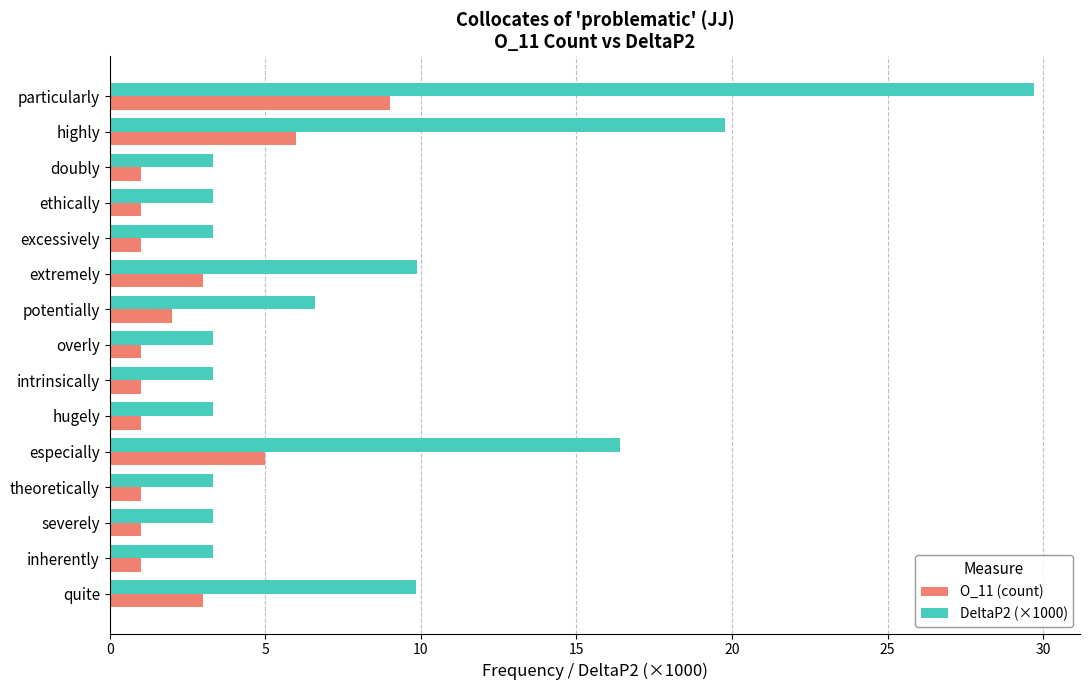

What is the sum of all O_11 (count) values?

37.0